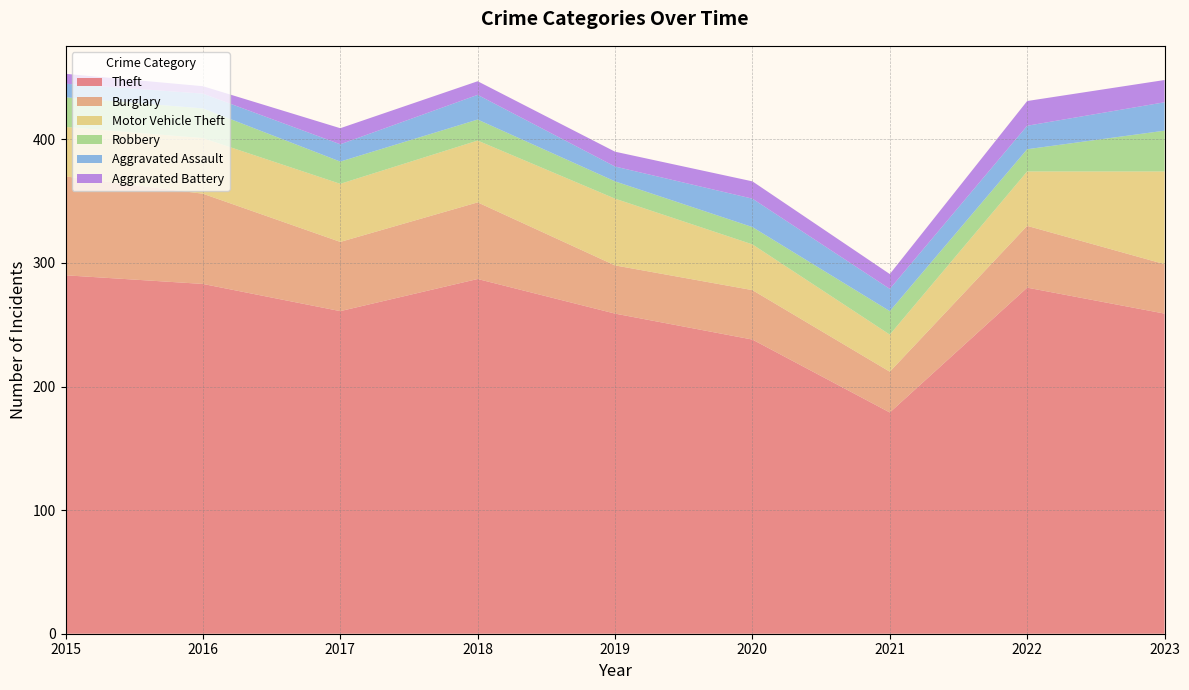

Reading left to right, what are all the values shown in this chart?

Theft: 290	283	261	287	259	238	179	280	259
Burglary: 80	73	56	62	39	40	33	50	40
Motor Vehicle Theft: 40	45	47	50	54	37	30	44	75
Robbery: 24	24	18	17	14	14	19	18	33
Aggravated Assault: 11	12	14	20	12	23	18	19	23
Aggravated Battery: 8	6	13	11	12	14	12	20	18